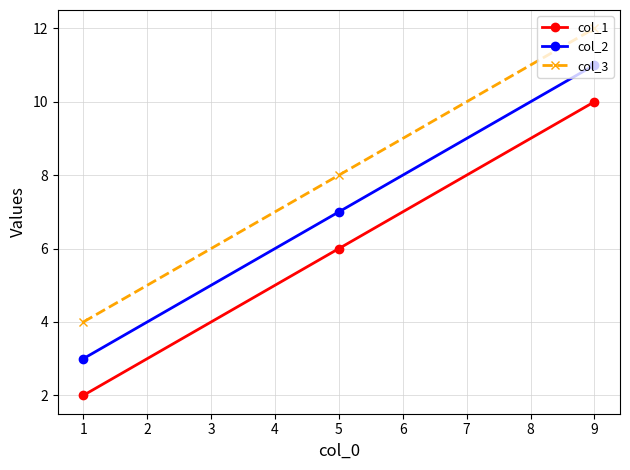

What is the value of the col_2 point at the 3rd from the left?

11